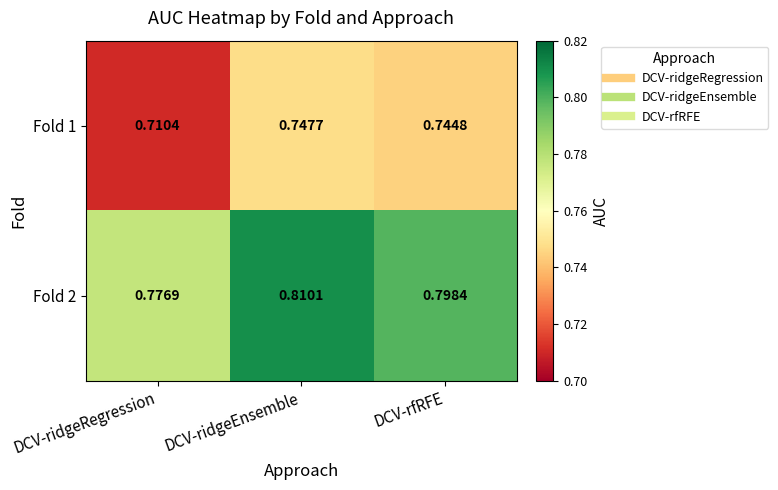

Which series has the widest spread of values?

Fold 1